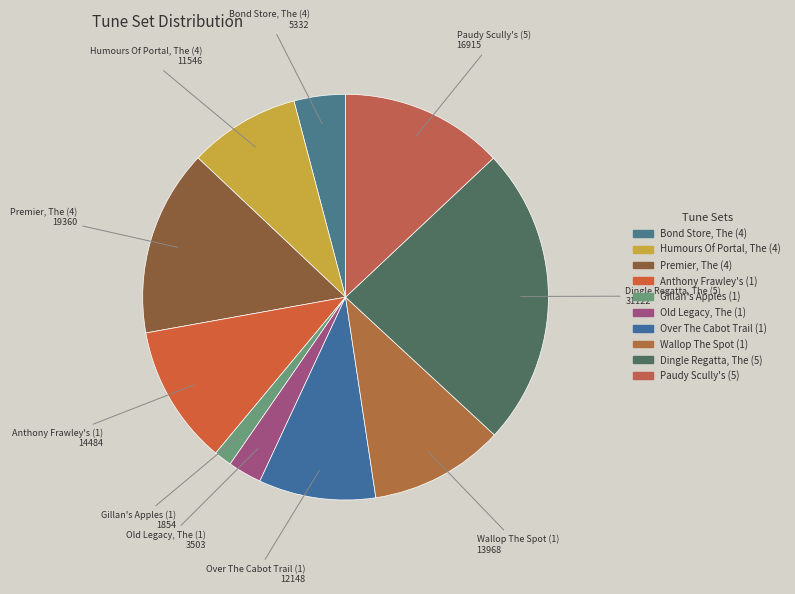

The Anthony Frawley's (1) slice represents 17% of the pie. True or false?

False